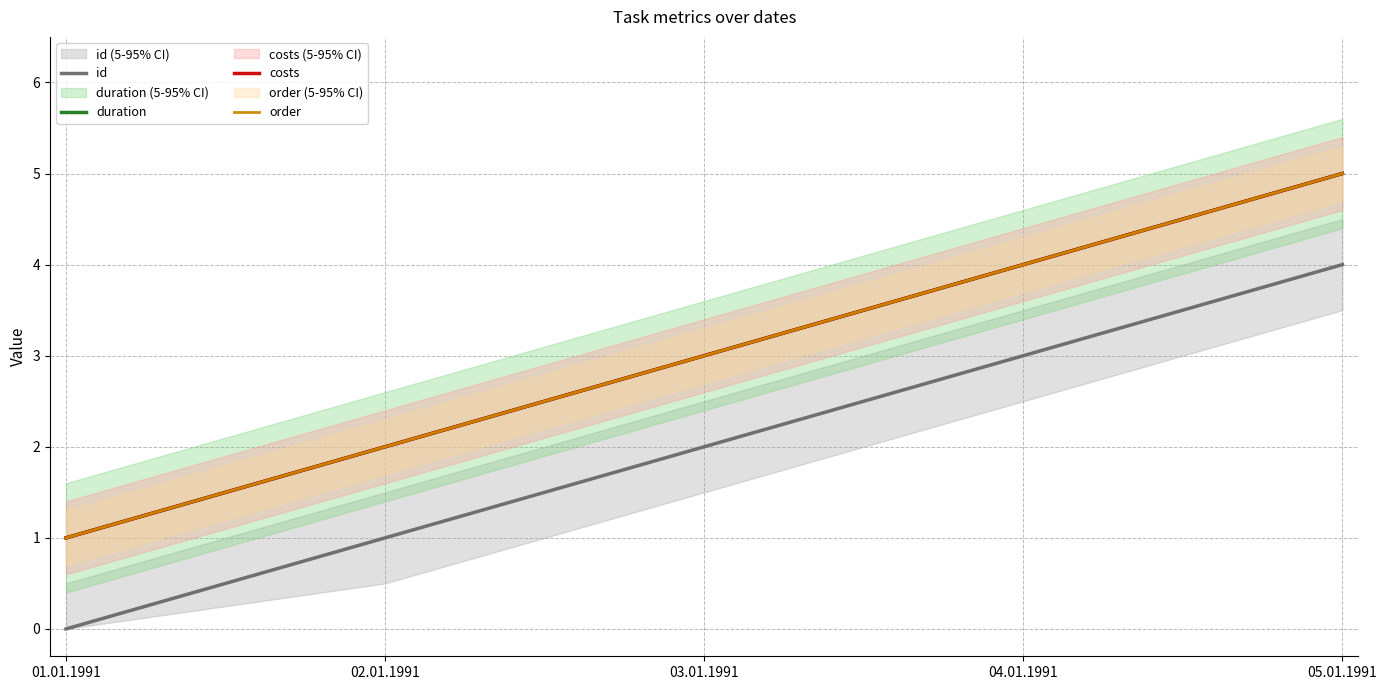

What are all the series names shown in the legend?

id, duration, costs, order